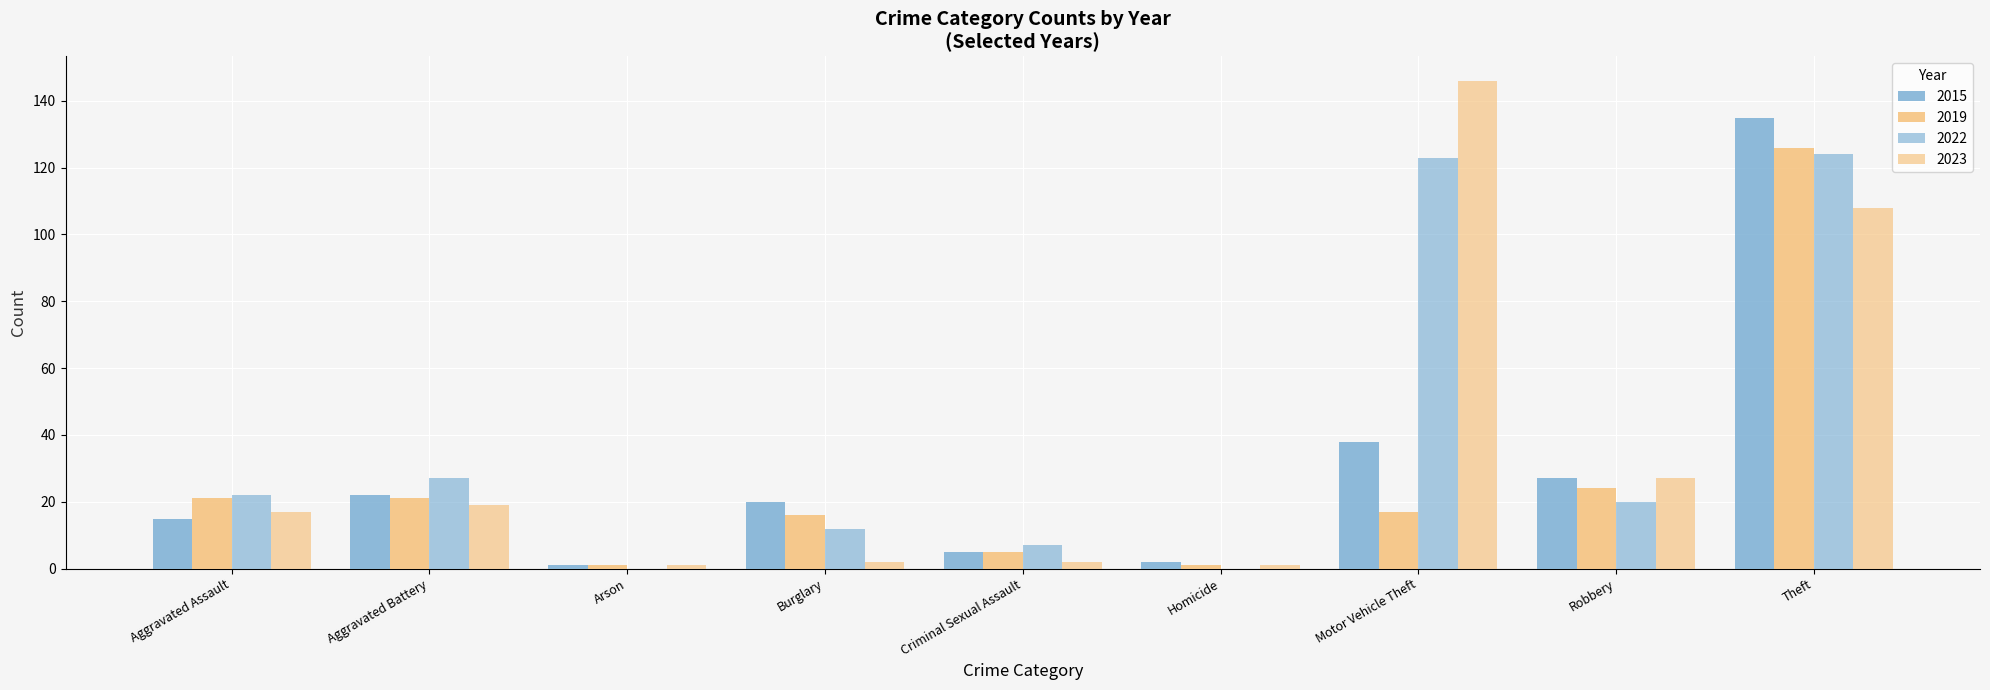

What is the difference between the second highest and minimum values in the 2015 series?

37